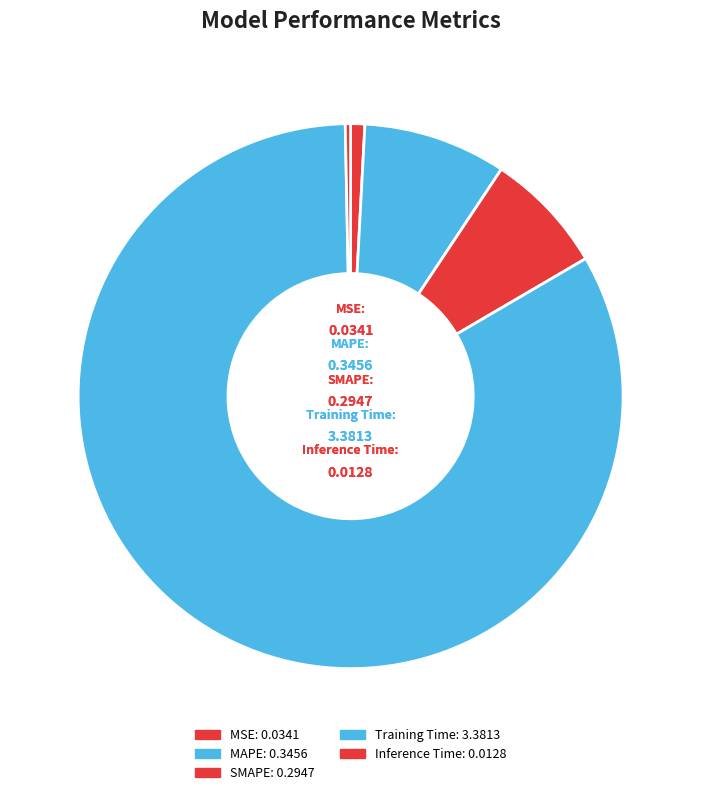

Which slice is the smallest?

Inference Time